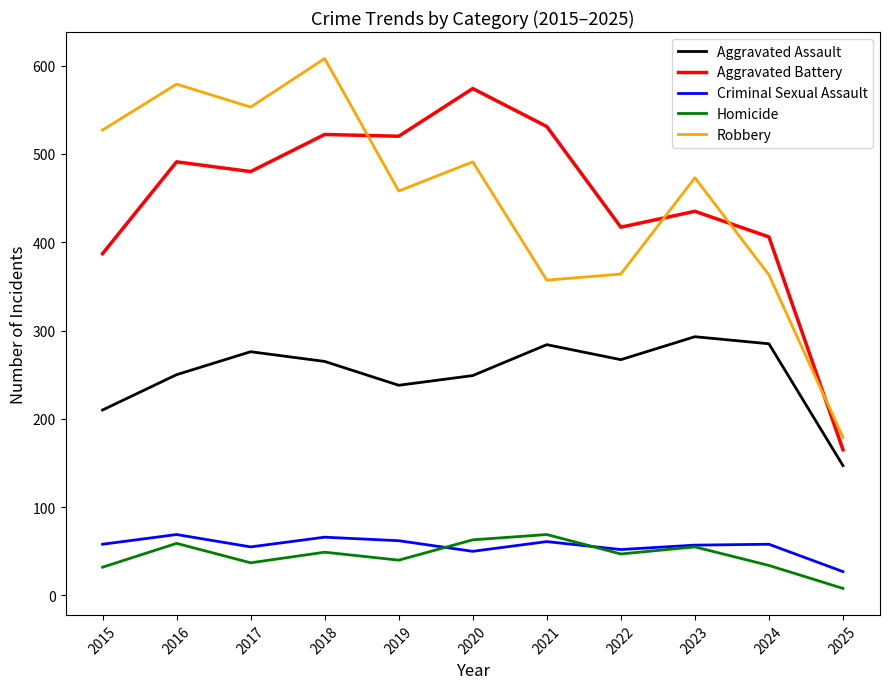

True or false: Robbery and Aggravated Battery intersect in this chart.

True